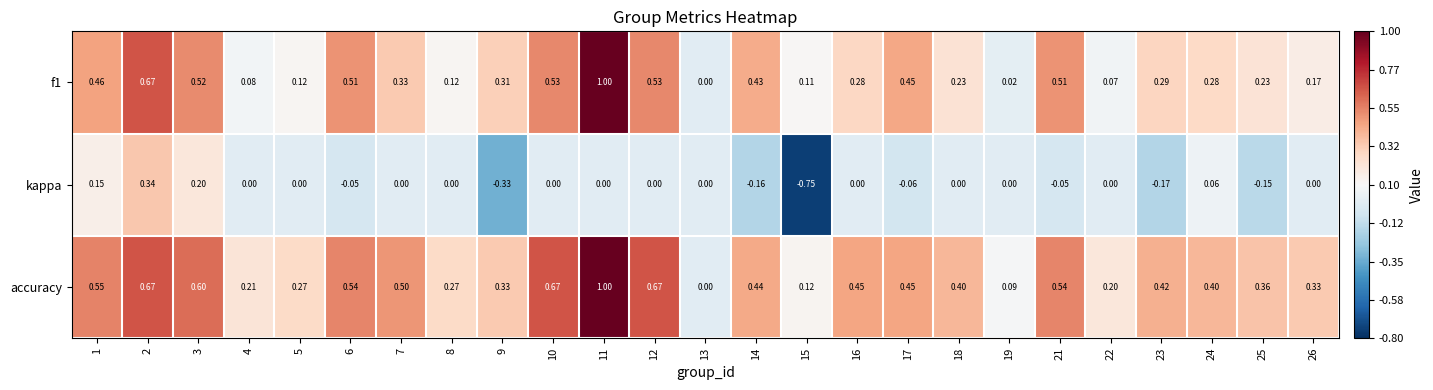

Is the value of accuracy at 7 greater than the value of kappa at 13?

Yes